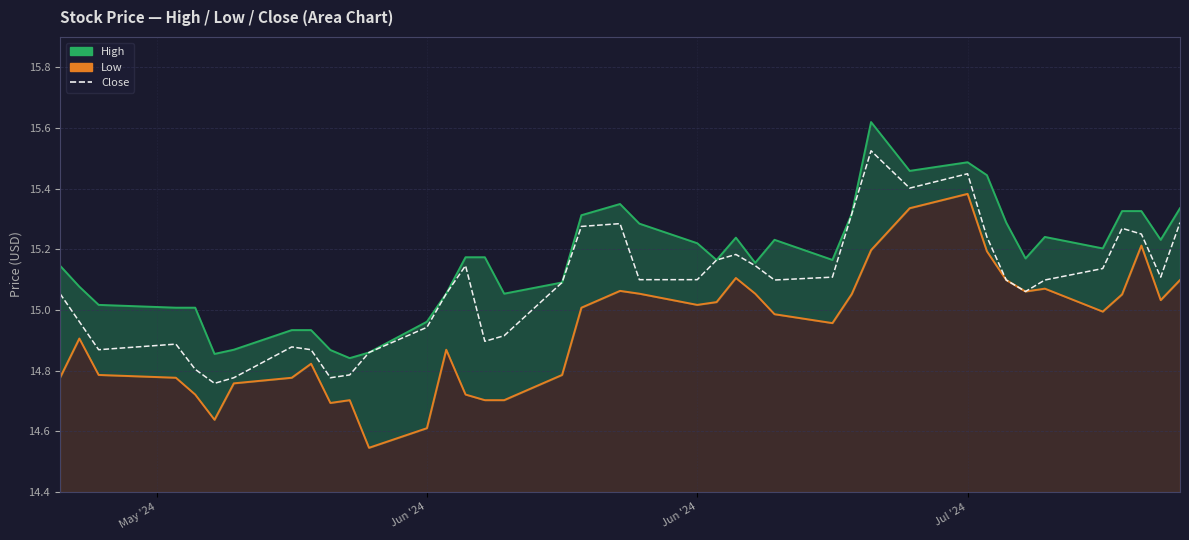

What is the lowest value of the High series?

14.8